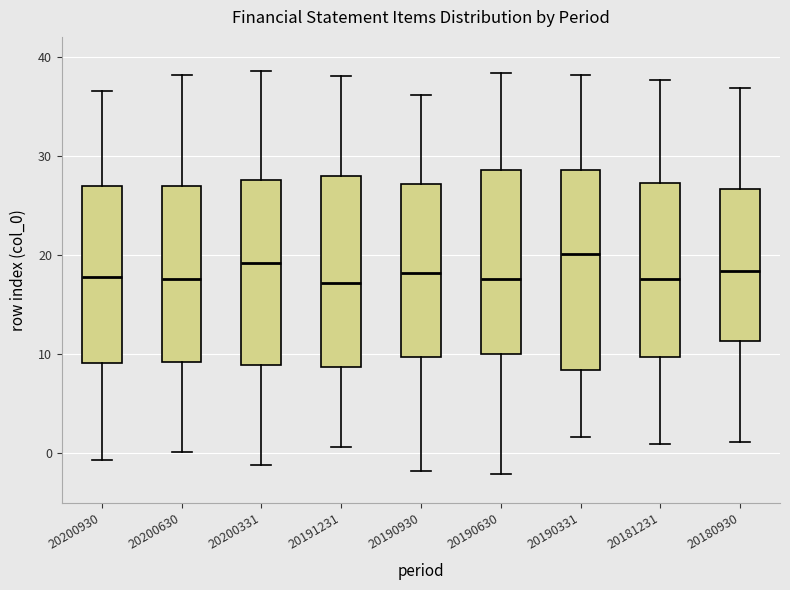

Reading left to right, read every box against the y-axis: the position of its median line, the range the box covers, and the ends of its whiskers. The values are not printed on the chart, so give them approximately, as read against the axis.

20200930: median 18, box 9 to 27, whiskers -1 to 37
20200630: median 18, box 9 to 27, whiskers 0 to 38
20200331: median 19, box 9 to 28, whiskers -1 to 39
20191231: median 17, box 9 to 28, whiskers 1 to 38
20190930: median 18, box 10 to 27, whiskers -2 to 36
20190630: median 18, box 10 to 29, whiskers -2 to 38
20190331: median 20, box 8 to 29, whiskers 2 to 38
20181231: median 18, box 10 to 27, whiskers 1 to 38
20180930: median 18, box 11 to 27, whiskers 1 to 37